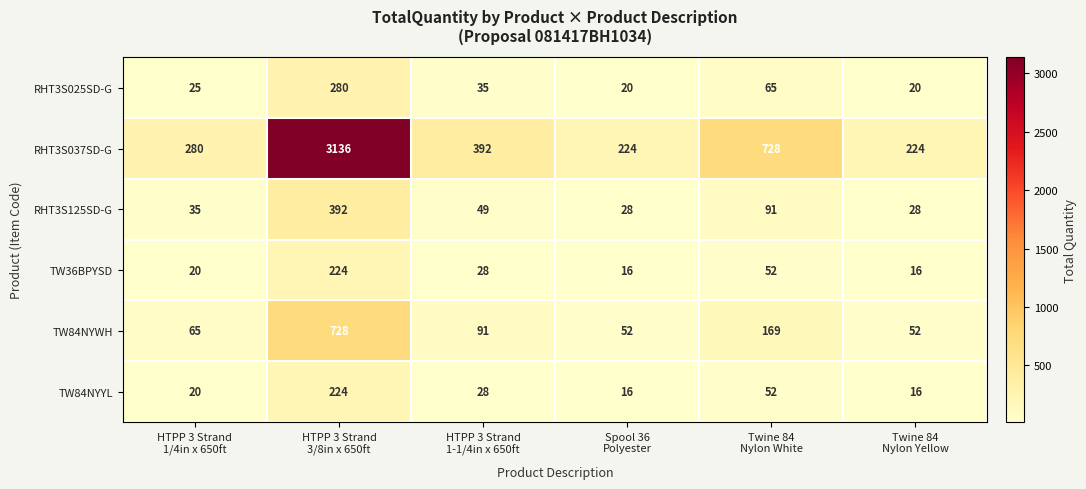

Which series has the largest total across all categories?

RHT3S037SD-G